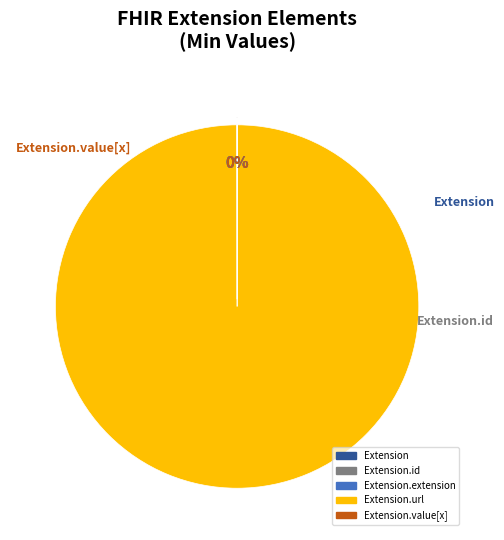

To the nearest percent, what is the difference between the largest and smallest slice percentages?

100%